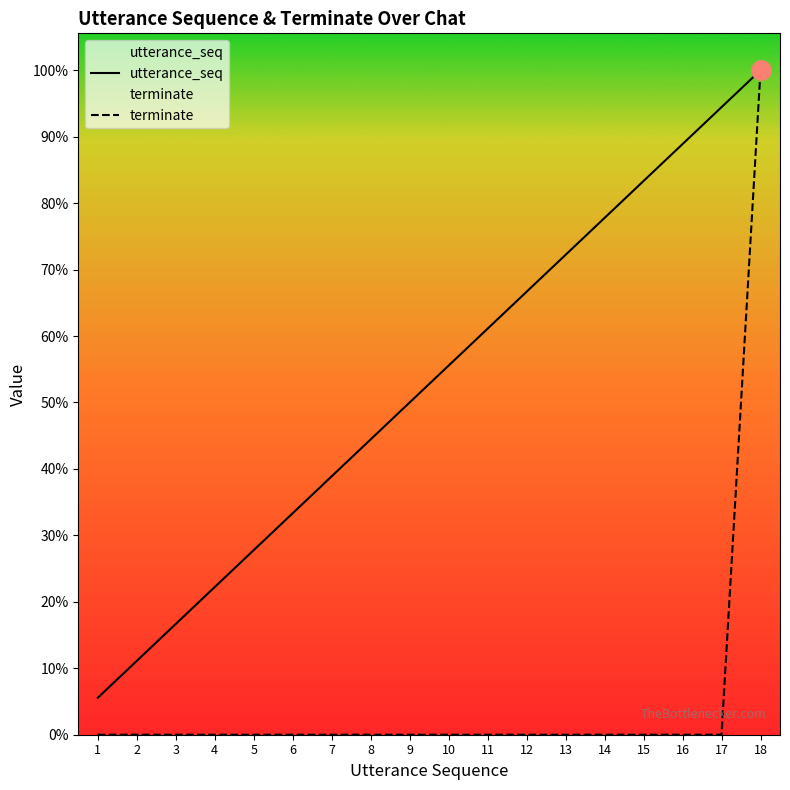

Which series has the largest range (max minus min)?

terminate